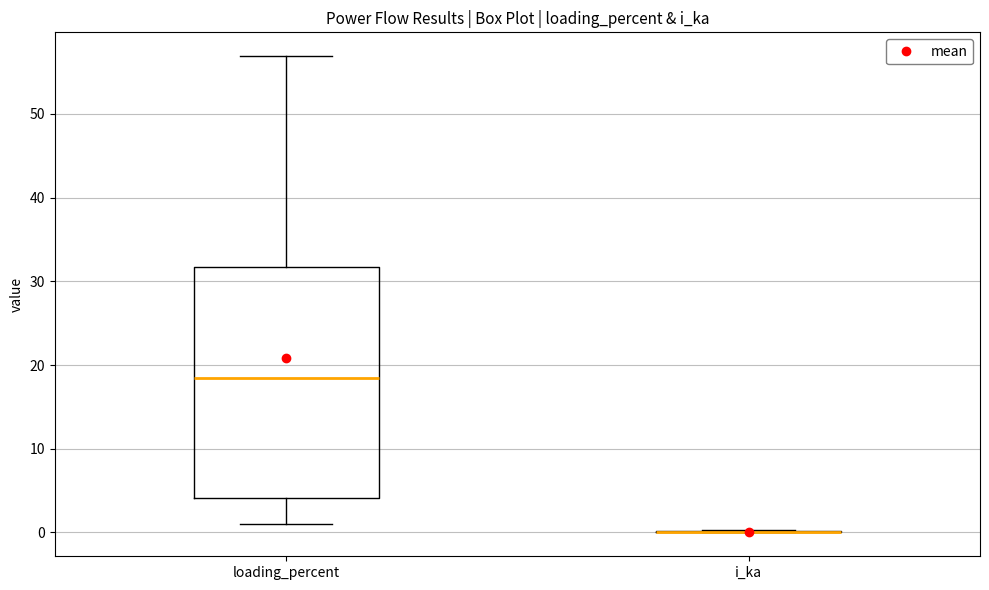

Comparing the boxes themselves (not the whiskers), which one is the tallest?

loading_percent